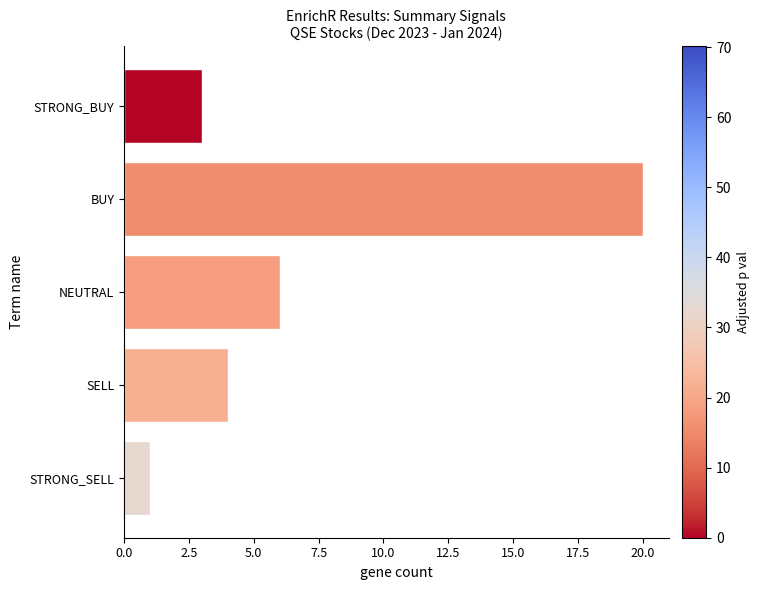

Which label corresponds to the largest value in the chart?

BUY